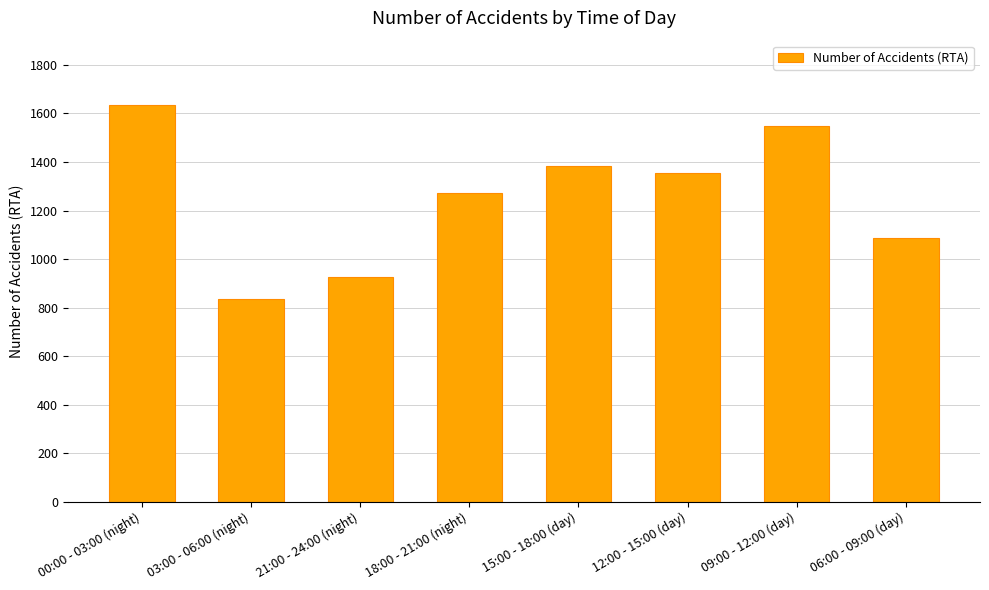

What is the minimum value shown in the chart?

835